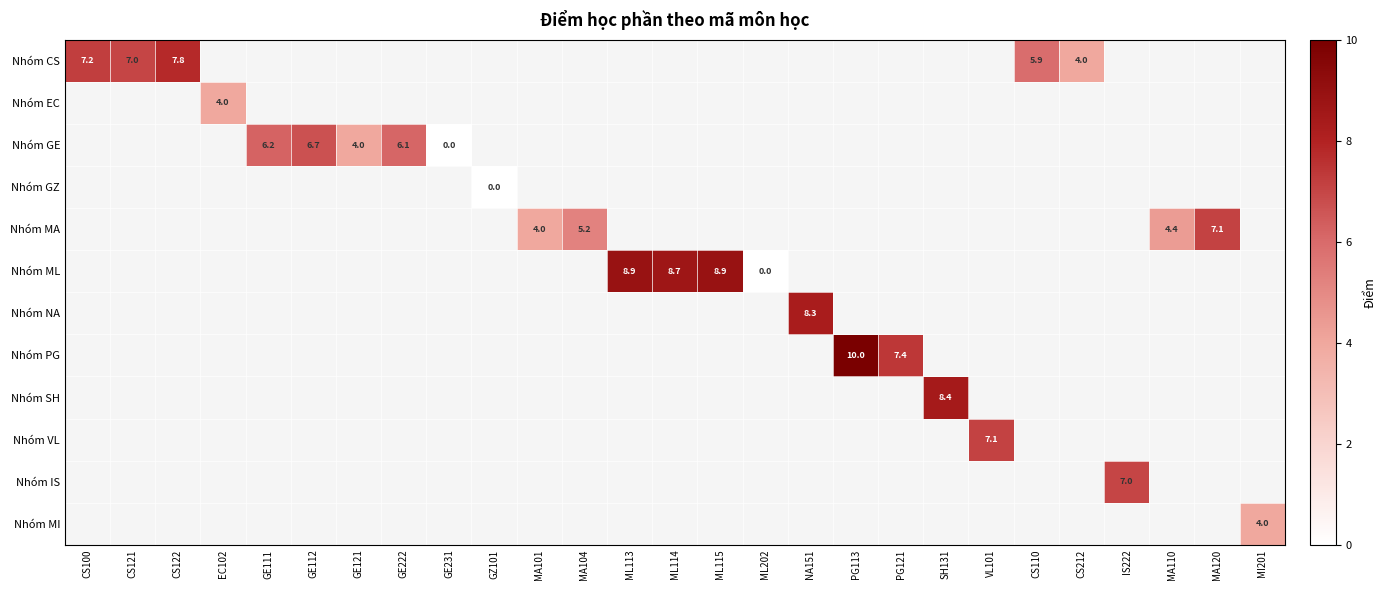

Between MI201 and MA101, which is larger?

MA101